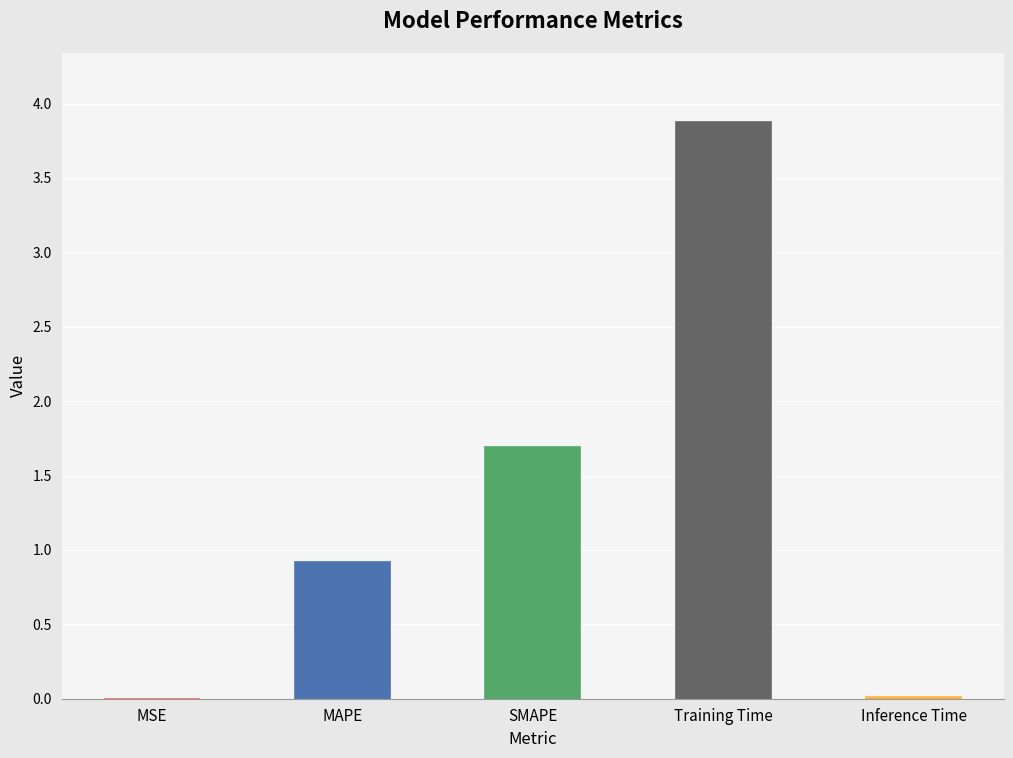

What is the sum of all values?

6.5